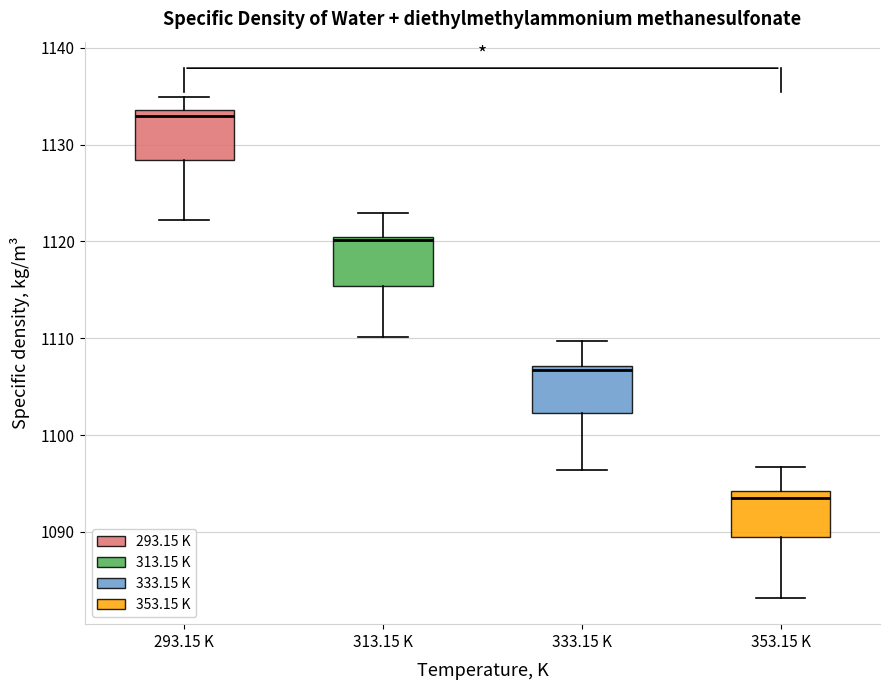

Which box's median line is the highest?

293.15 K